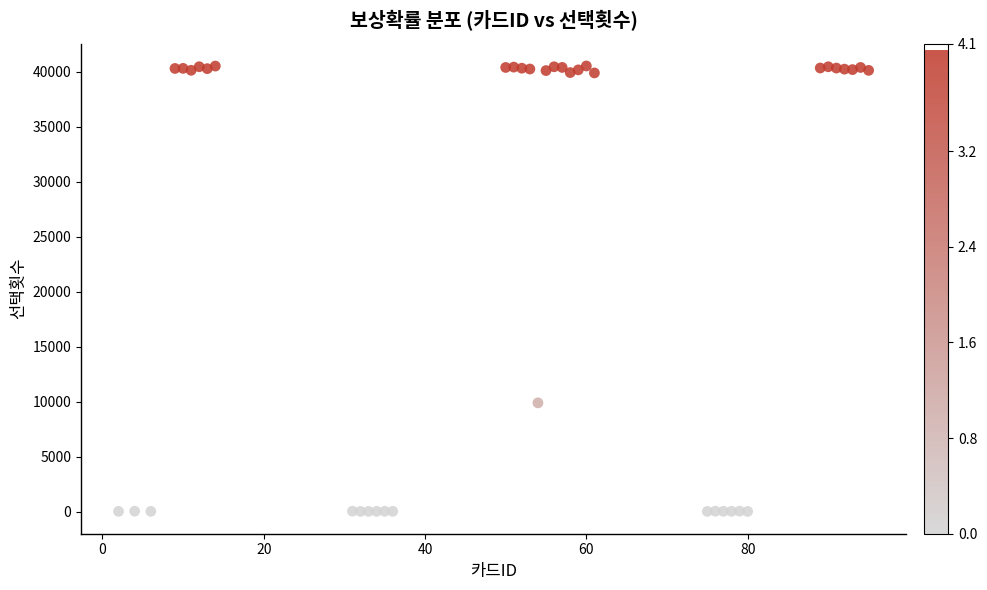

What Y value in the scatter plot is closest to 20260?

9881